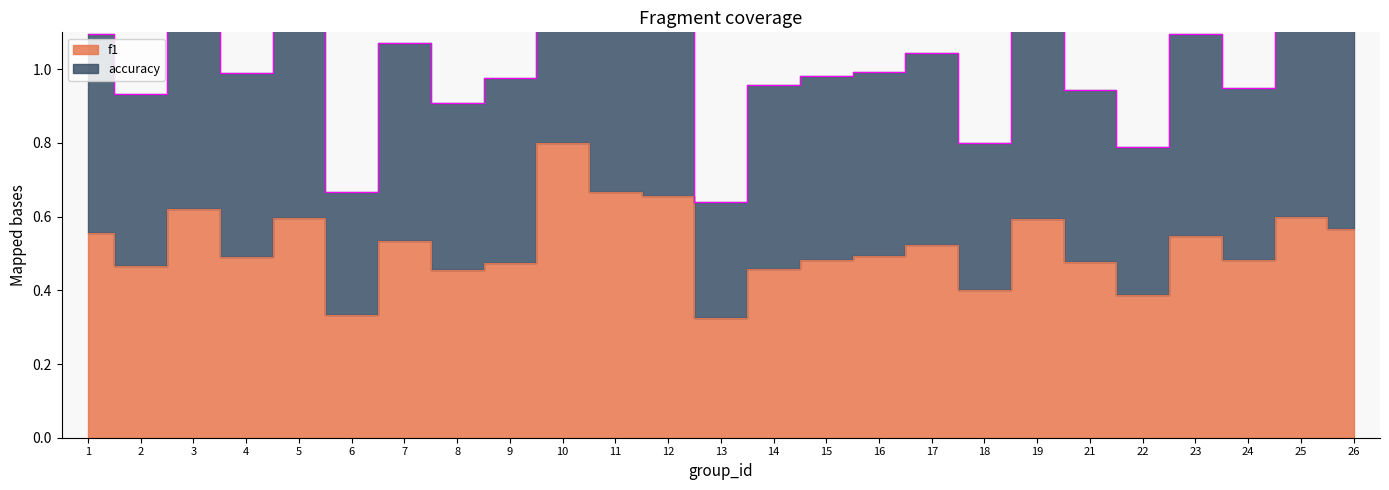

True or false: f1 has a value of 0.5 at 15.

True